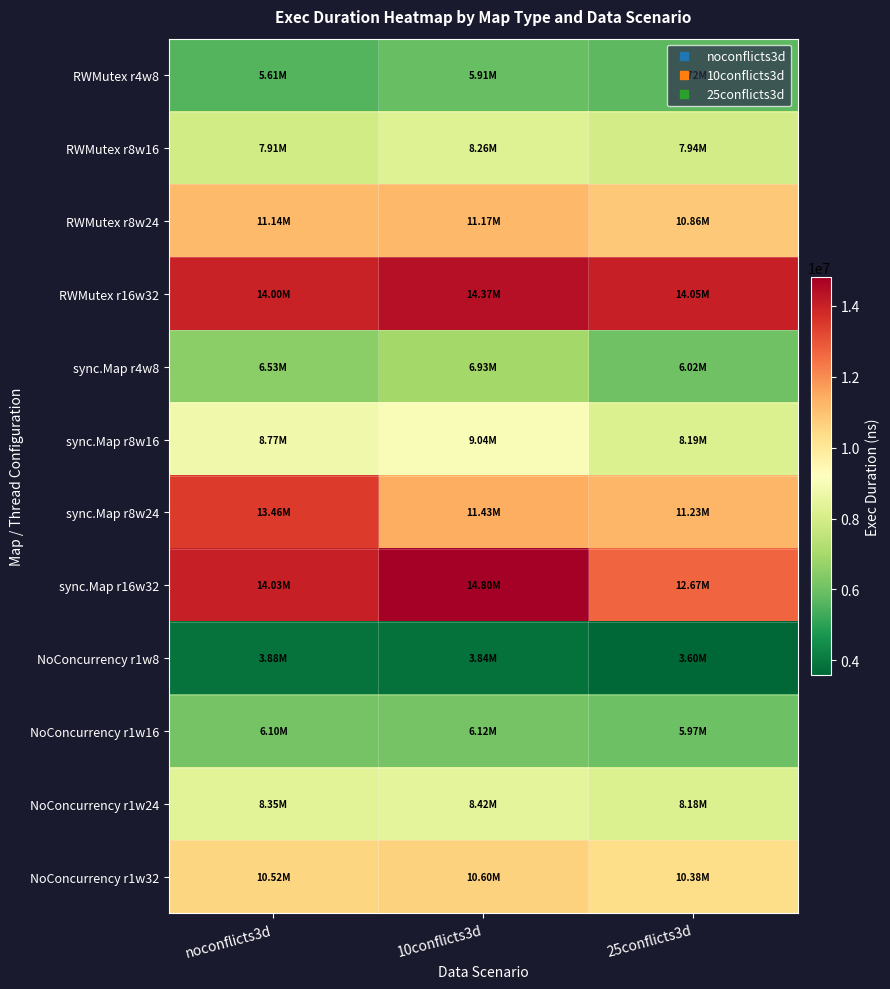

Between 10conflicts3d and 25conflicts3d, which series saw the biggest shift?

sync.Map r16w32